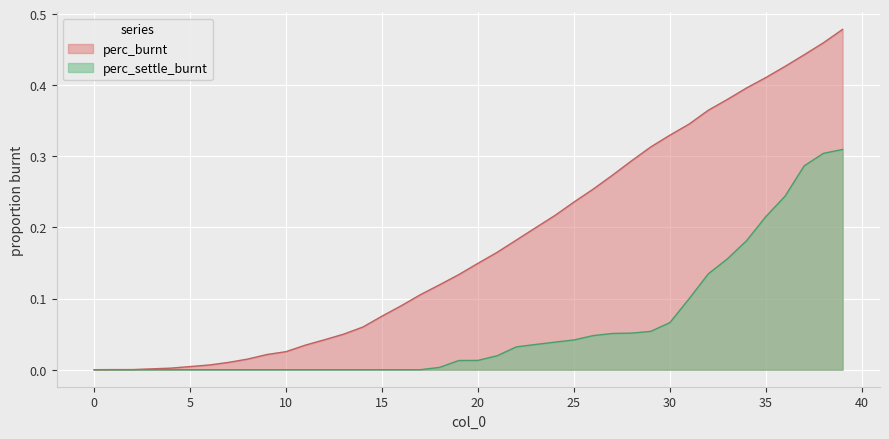

Does the chart display data point markers on the line(s)?

No